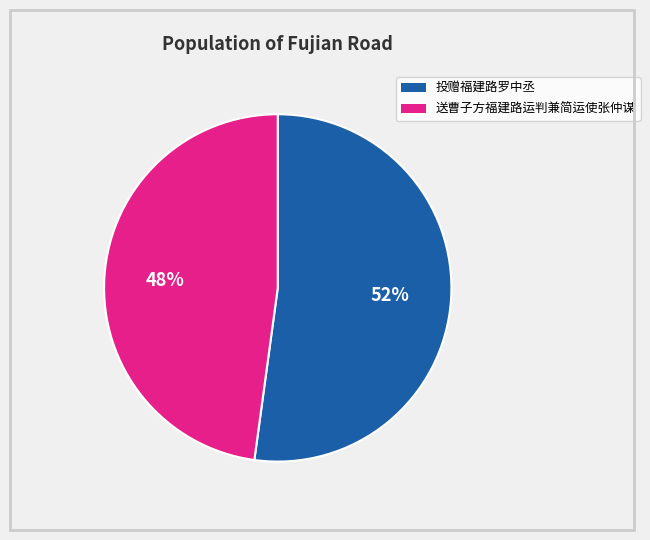

Which has a higher value, 投赠福建路罗中丞 or 送曹子方福建路运判兼简运使张仲谋?

投赠福建路罗中丞